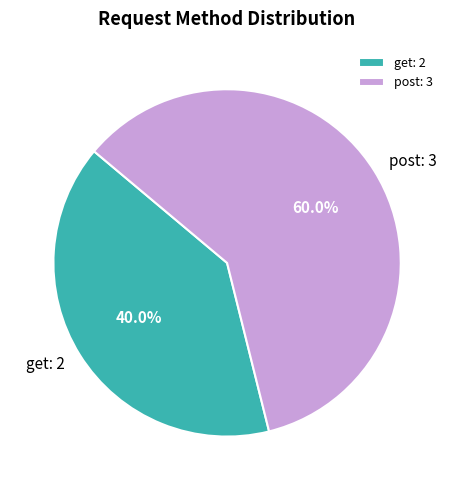

What percentage is the post slice, to the nearest percent?

60%